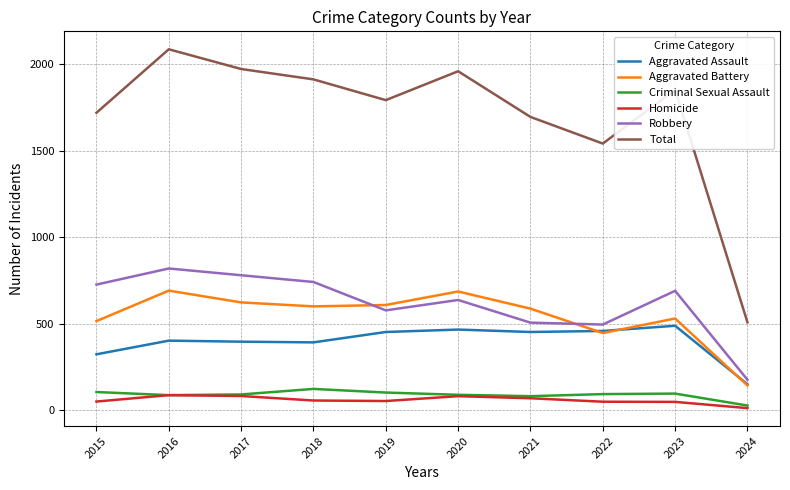

What is the difference between the highest and lowest values at 2015?

1669